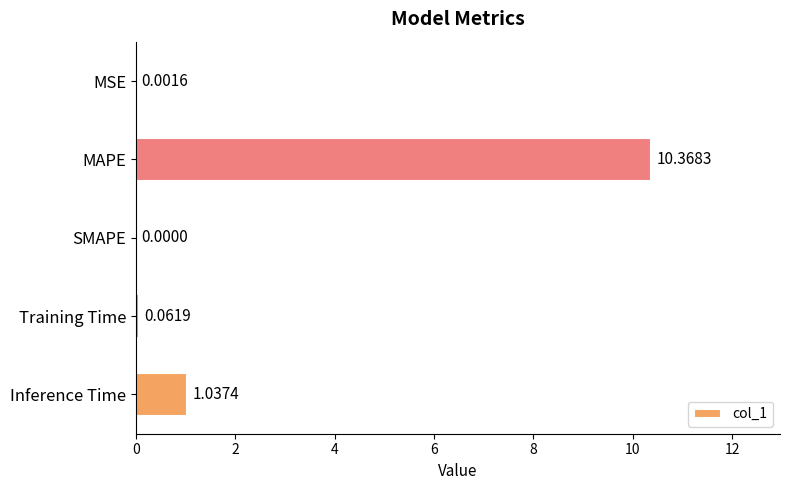

How many series are shown in this chart?

1